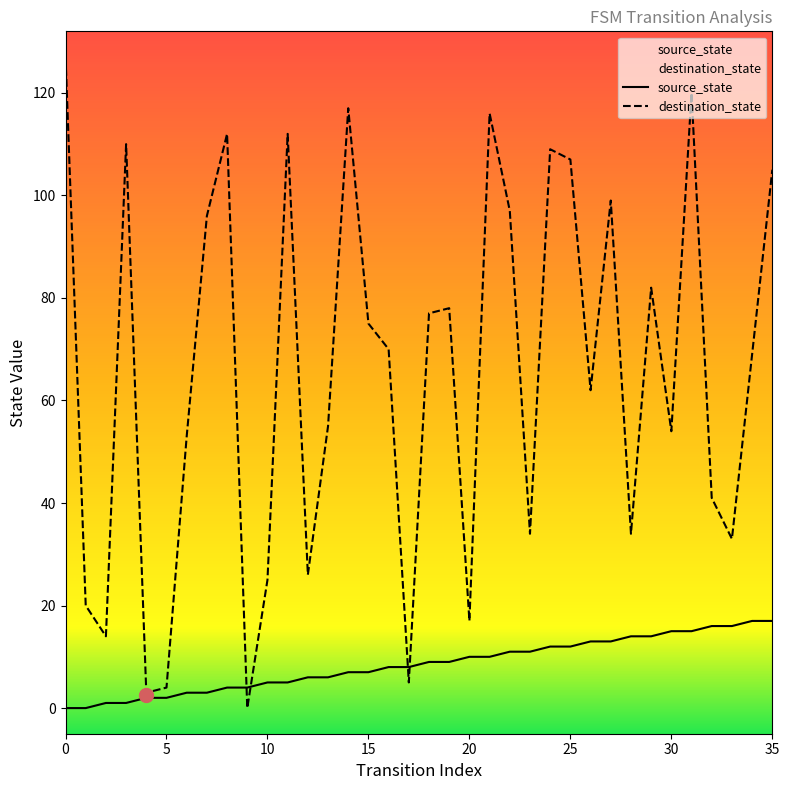

The value of destination_state at 13 is 34. True or false?

False